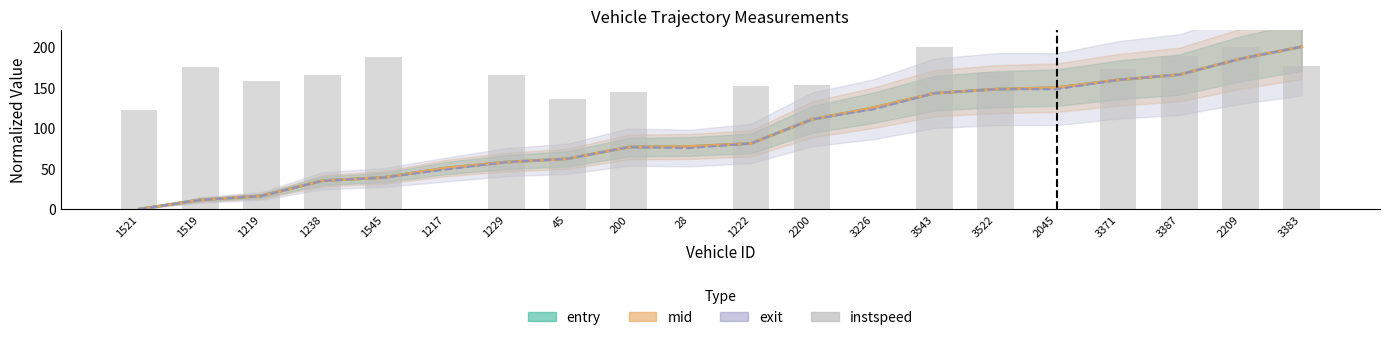

What value does the exit series have at 2045?

147.7